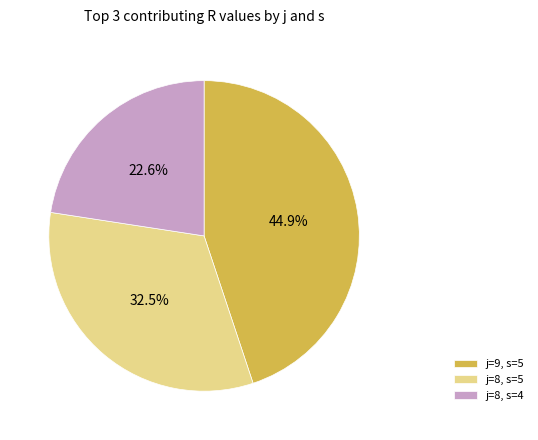

To the nearest percent, what portion does j=8, s=4 represent?

23%